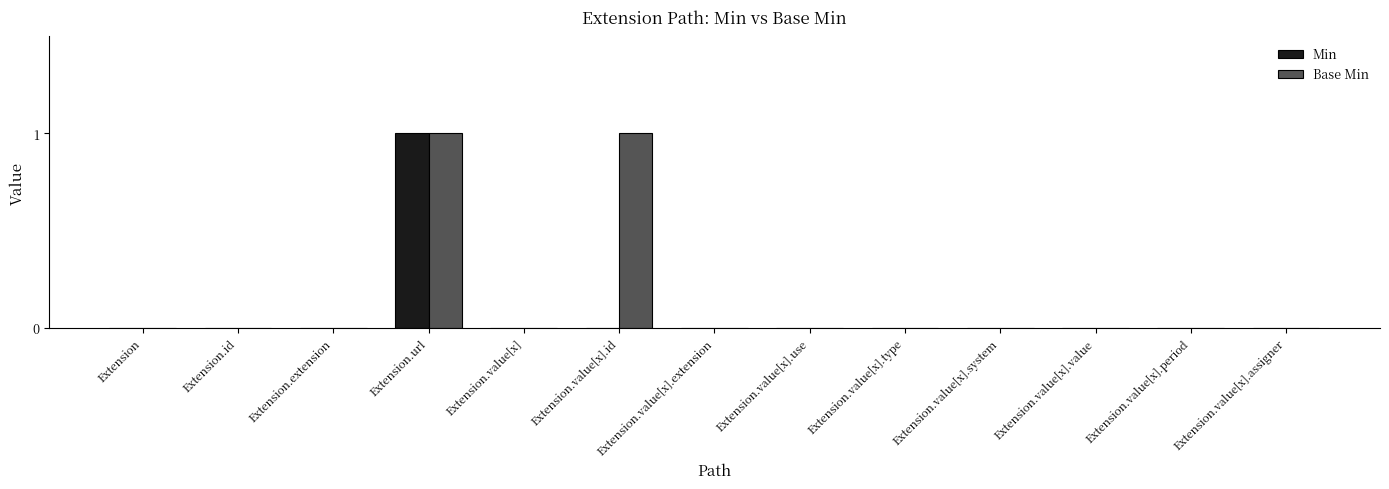

Are the bars horizontal?

No